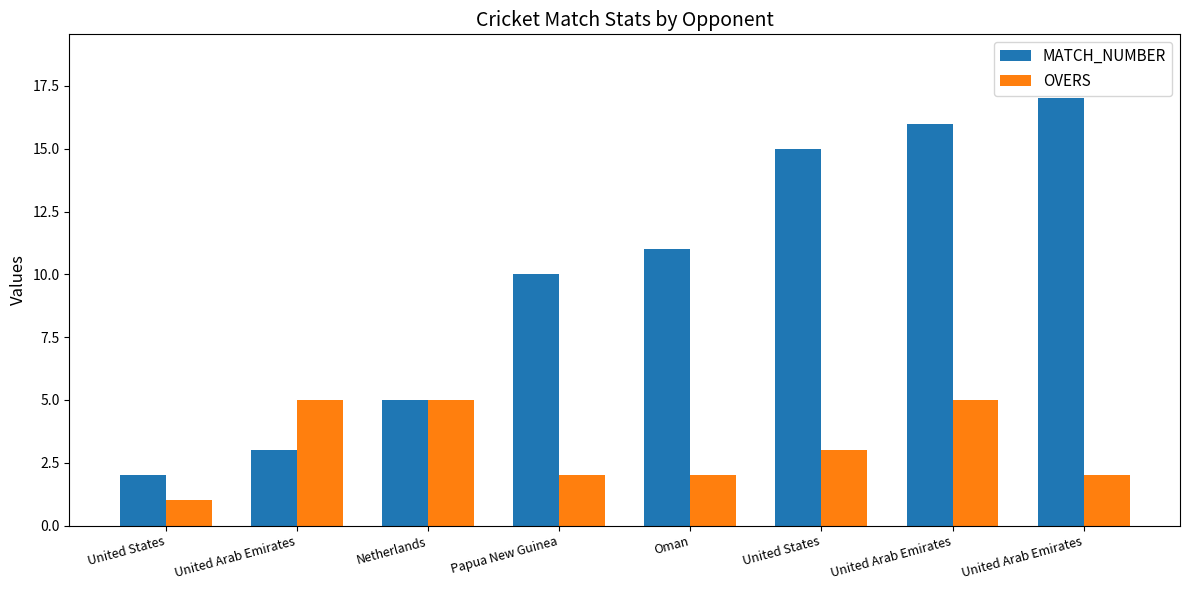

The OVERS series shows 2 at Oman. True or false?

True